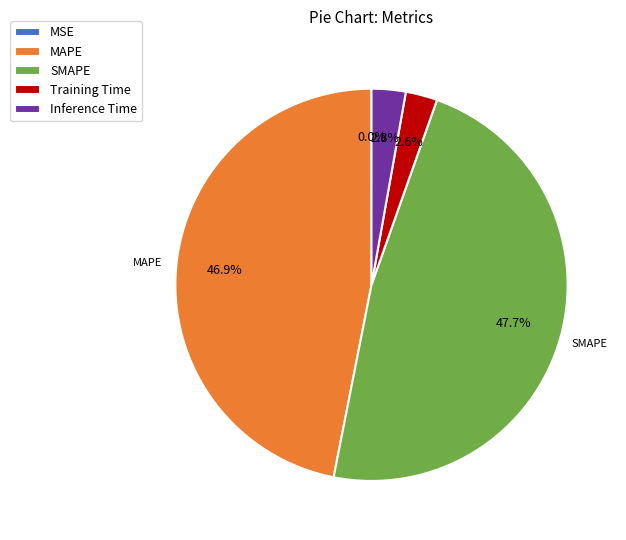

Between SMAPE and MAPE, which is larger?

SMAPE